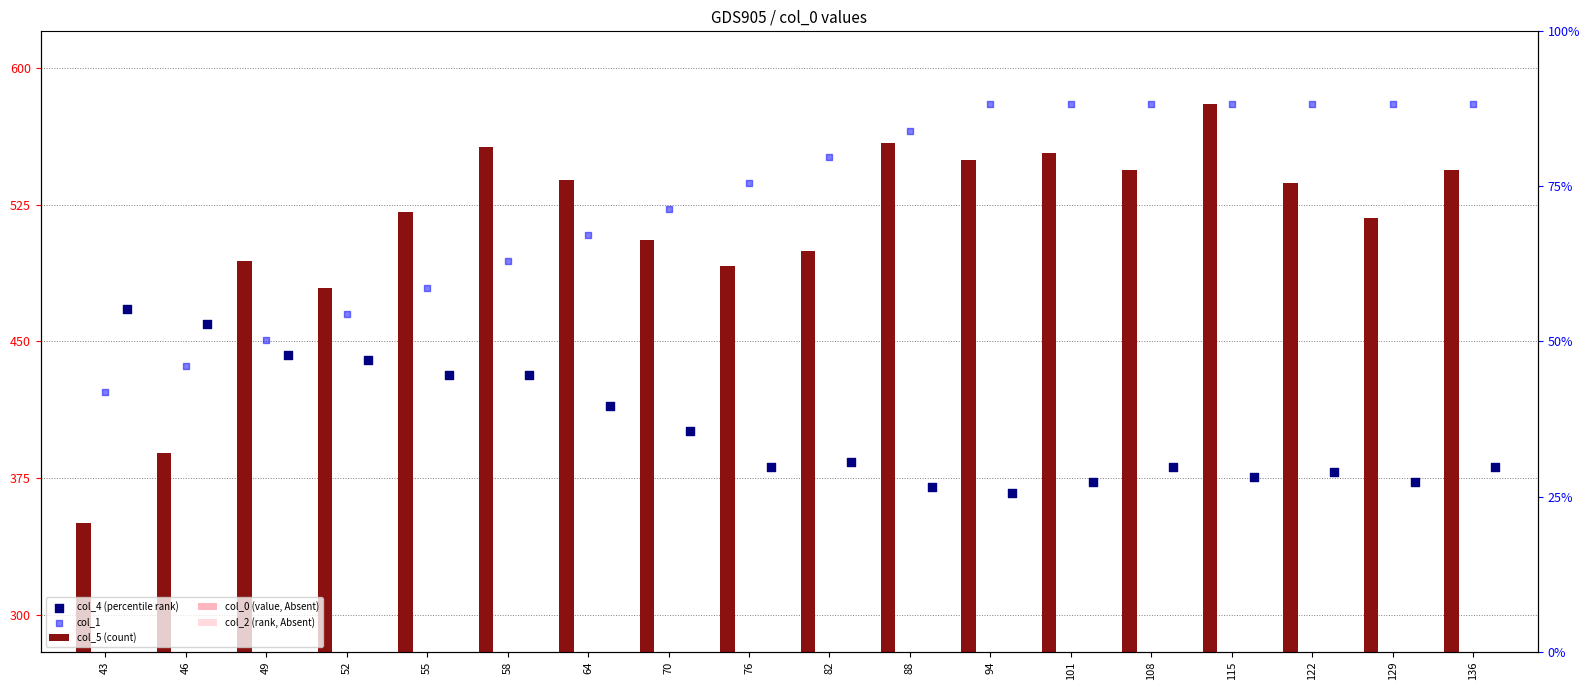

Which series has the largest total across all categories?

col_1